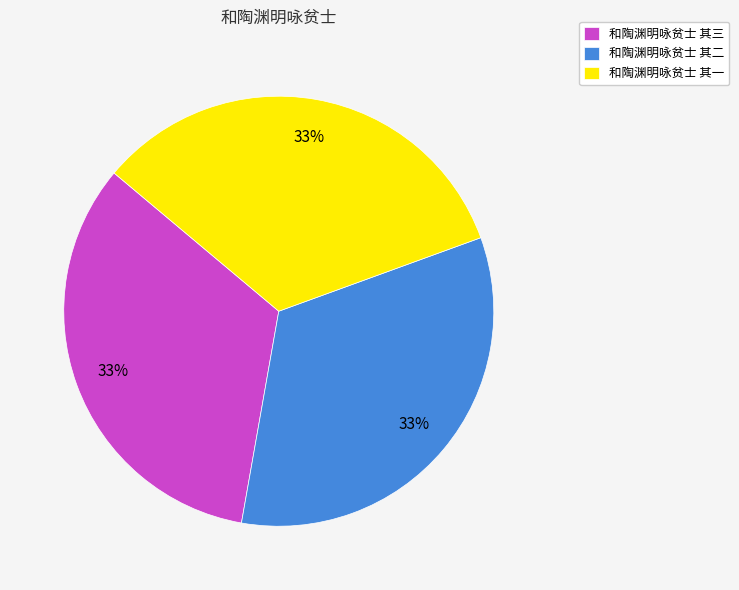

Does 和陶渊明咏贫士 其一 account for over 50% of the chart?

No